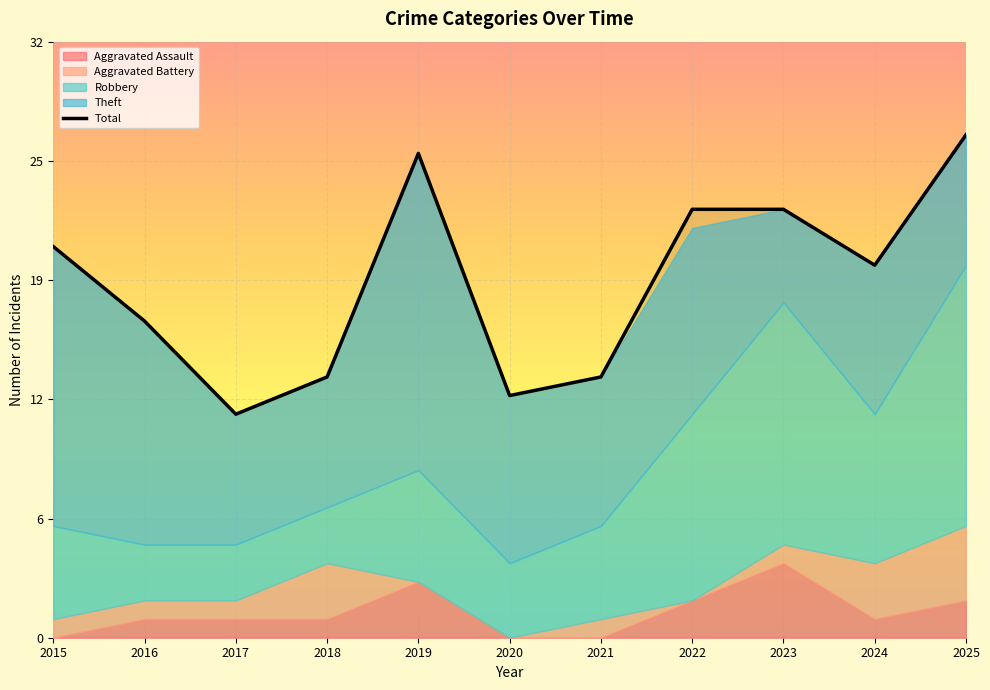

How many interior local valleys (lower than both neighbors) does the data have?

3